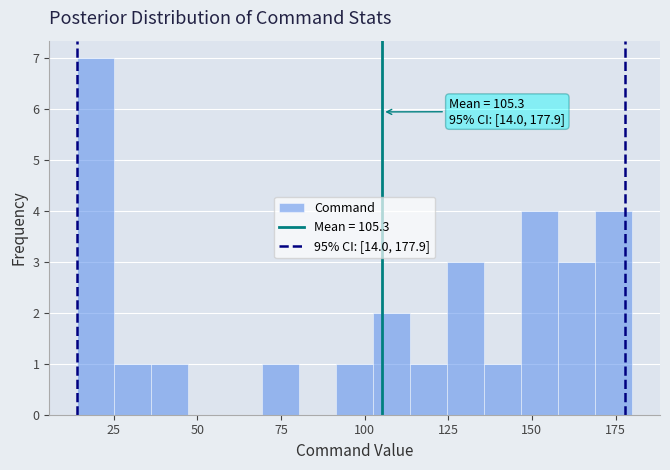

Read against the x-axis, roughly where is the centre of the tallest bar?

20